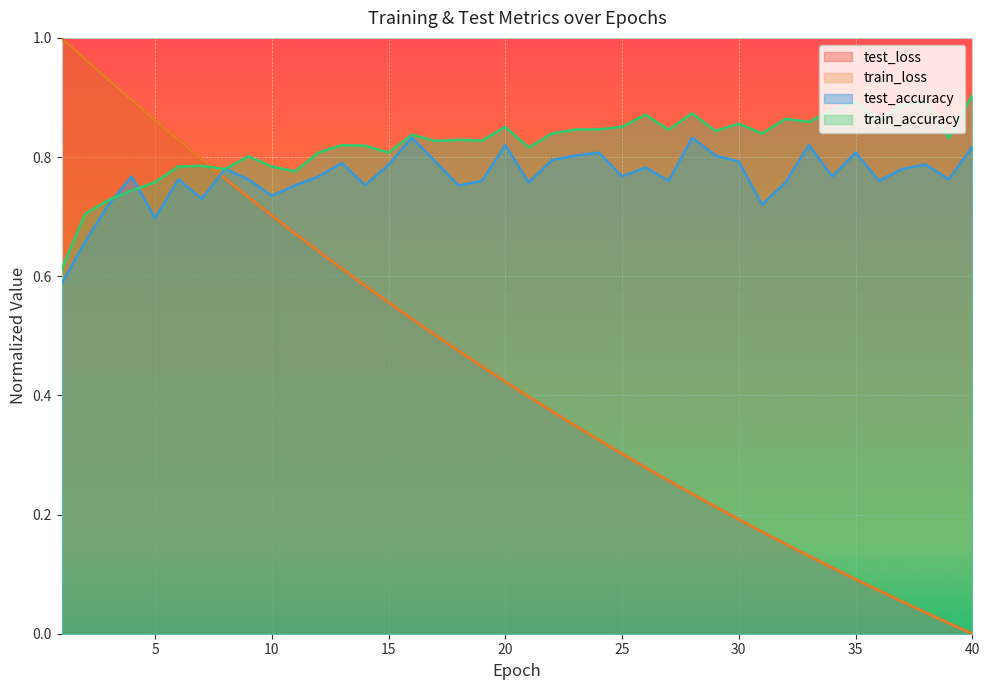

Which series has the widest spread of values?

test_loss